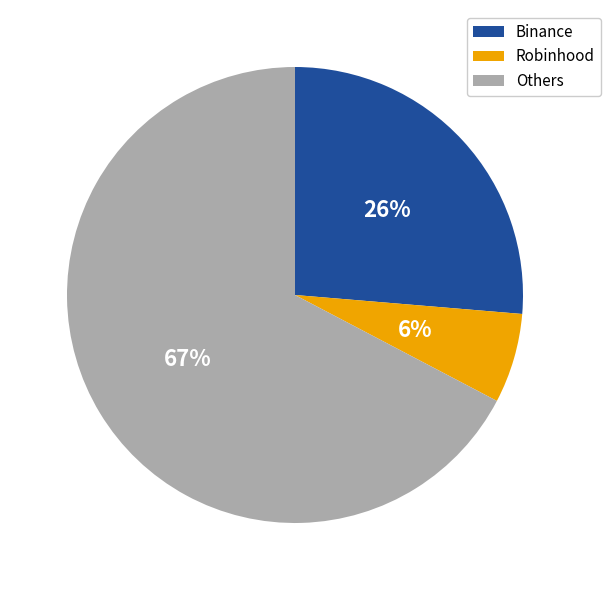

Is the sum of Others and Binance greater than half?

Yes